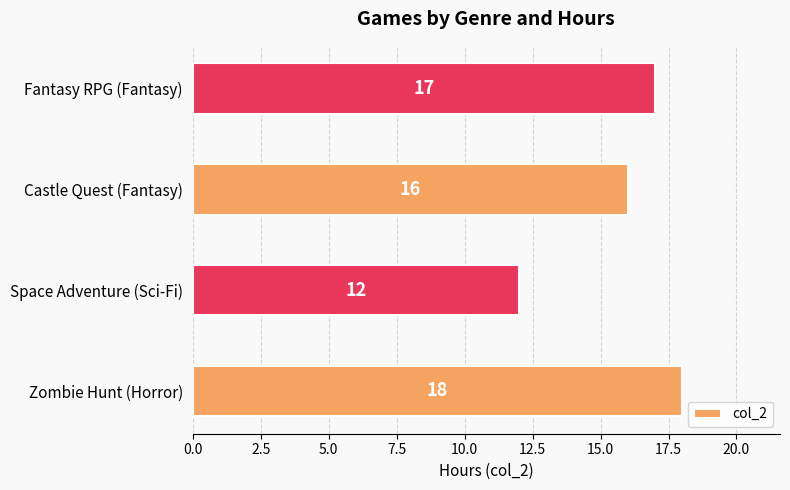

Rank the categories by value from highest to lowest.

Zombie Hunt (Horror), Fantasy RPG (Fantasy), Castle Quest (Fantasy), Space Adventure (Sci-Fi)